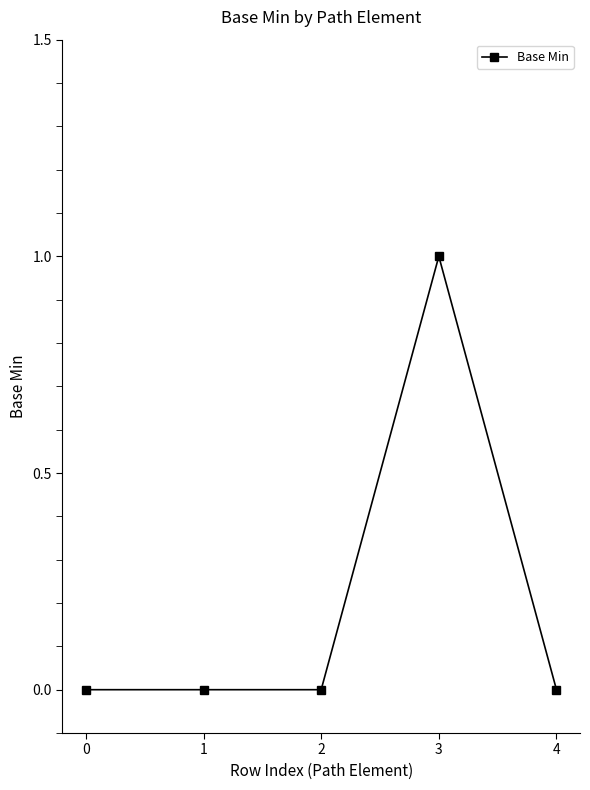

True or false: there are more than 2 points higher than both neighbors.

False